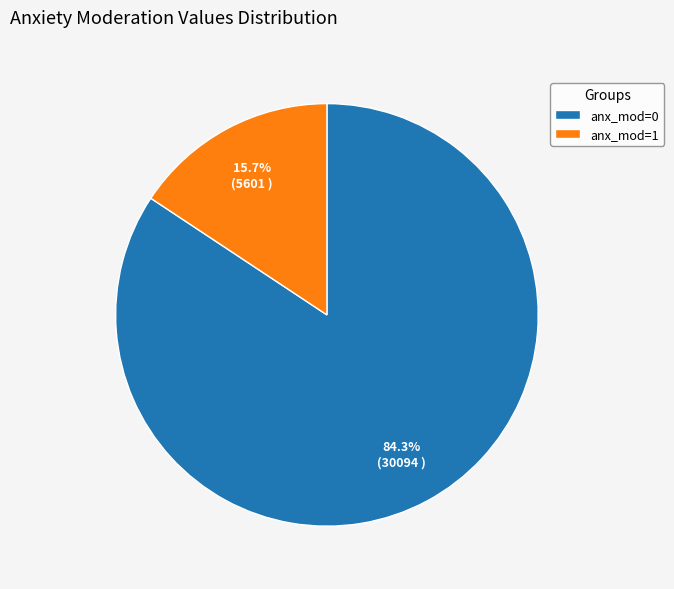

Which slice is the largest?

anx_mod=0